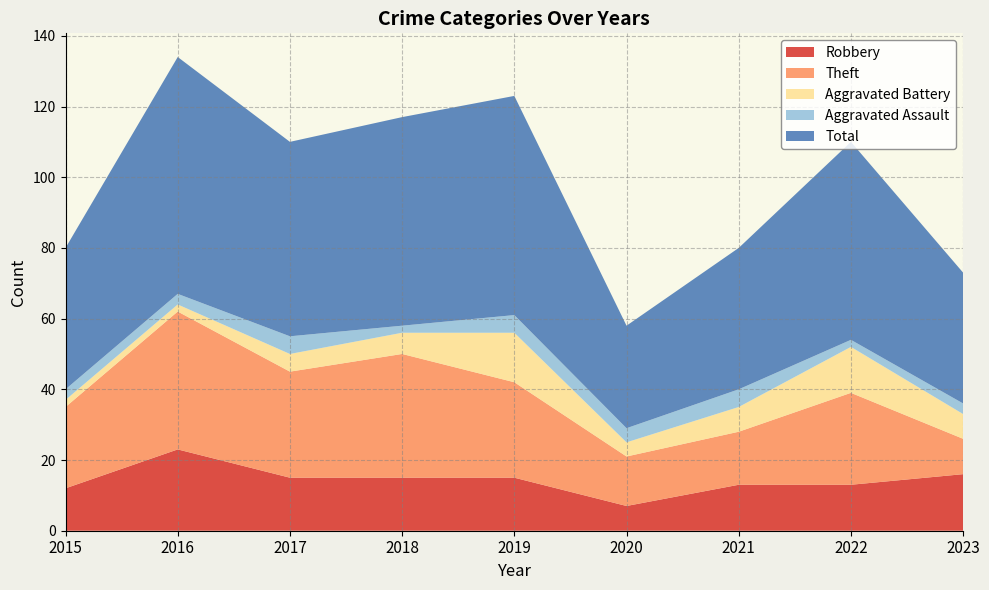

Reading left to right, extract all data points from this chart.

Robbery: 2015=12	2016=23	2017=15	2018=15	2019=15	2020=7	2021=13	2022=13	2023=16
Theft: 2015=23	2016=39	2017=30	2018=35	2019=27	2020=14	2021=15	2022=26	2023=10
Aggravated Battery: 2015=2	2016=2	2017=5	2018=6	2019=14	2020=4	2021=7	2022=13	2023=7
Aggravated Assault: 2015=3	2016=3	2017=5	2018=2	2019=5	2020=4	2021=5	2022=2	2023=3
Total: 2015=40	2016=67	2017=55	2018=59	2019=62	2020=29	2021=40	2022=56	2023=37